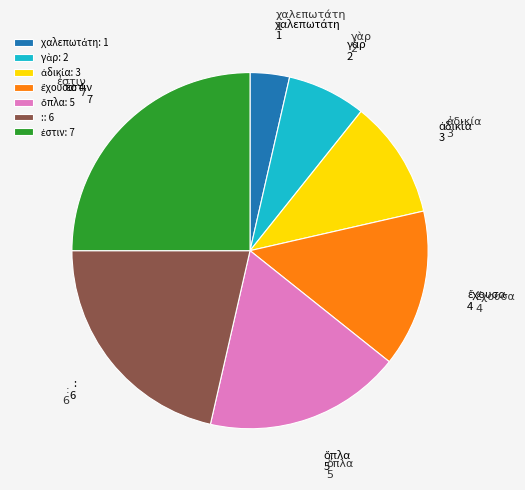

Count the number of slices in the pie.

7